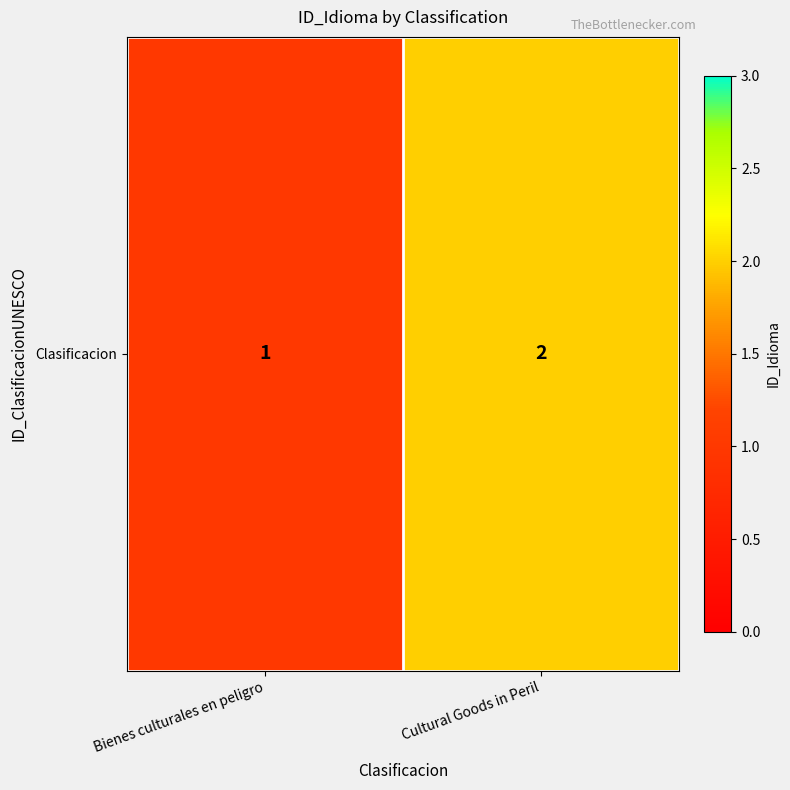

Approximately how many times larger is the value at Bienes culturales en peligro compared to Cultural Goods in Peril?

0.5